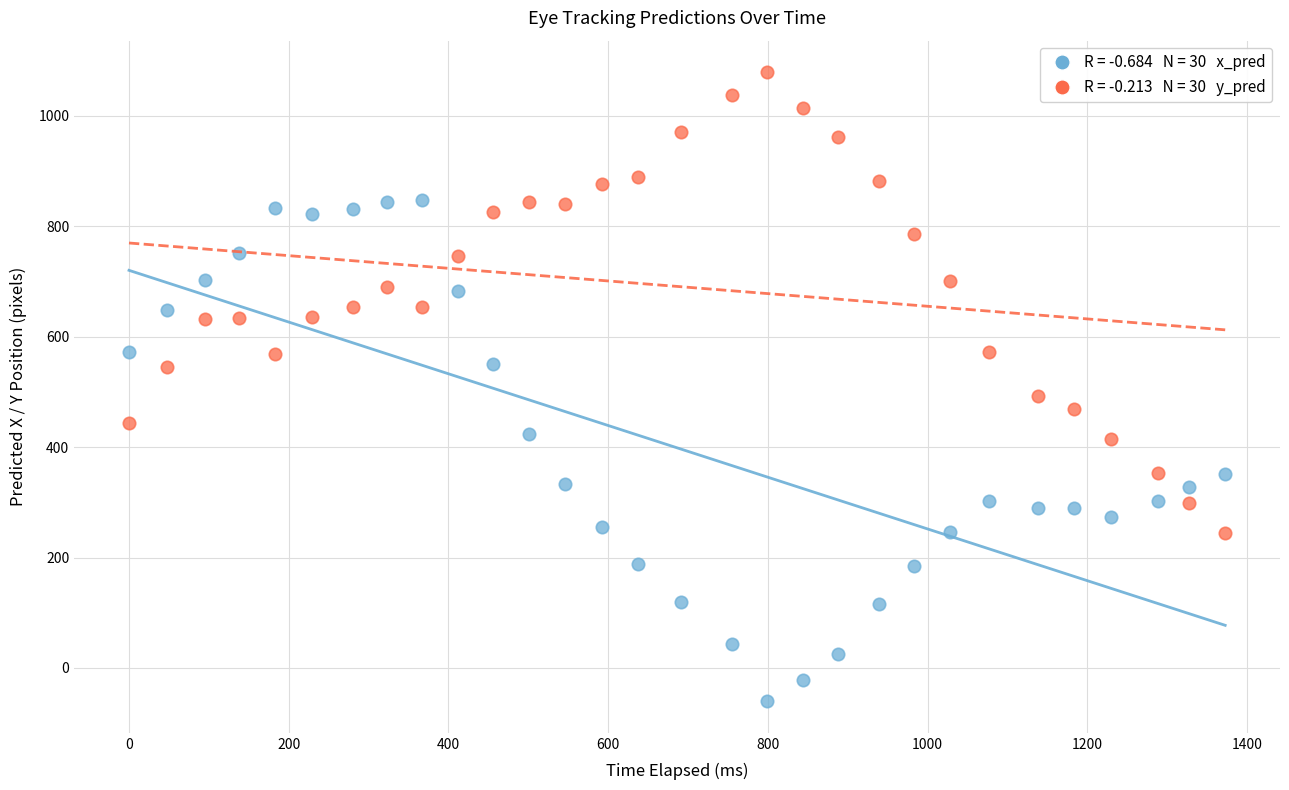

Across all series, what Y value is closest to 509?

493.3